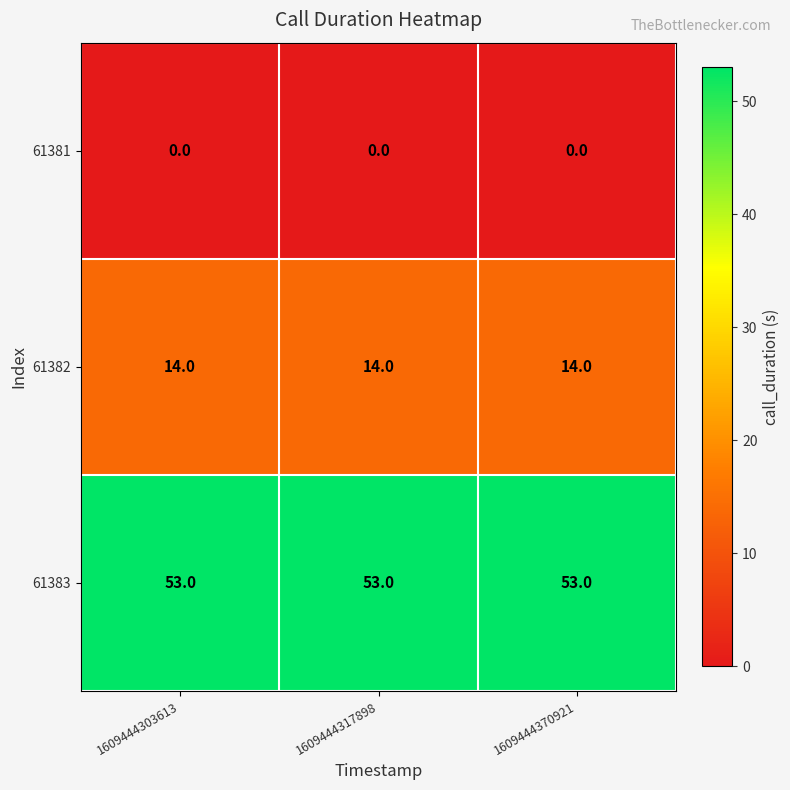

True or false: 61383 has a value of 53 at 1609444303613.

True